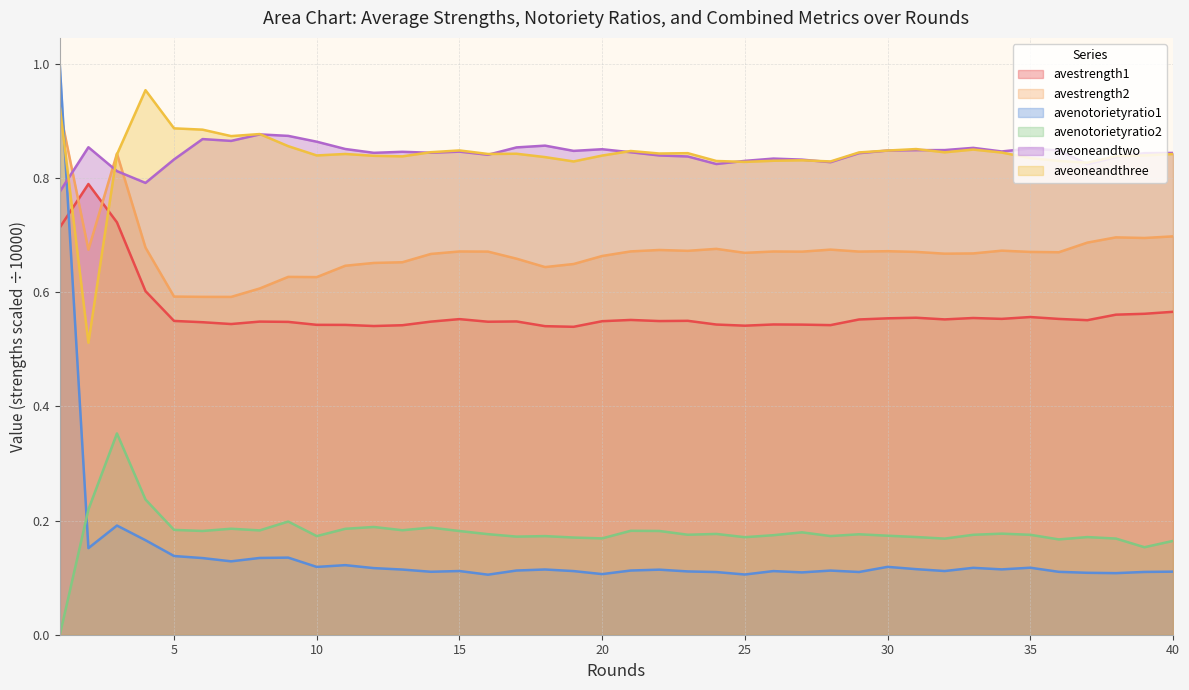

The avenotorietyratio2 series shows 0.1 at 34. True or false?

False